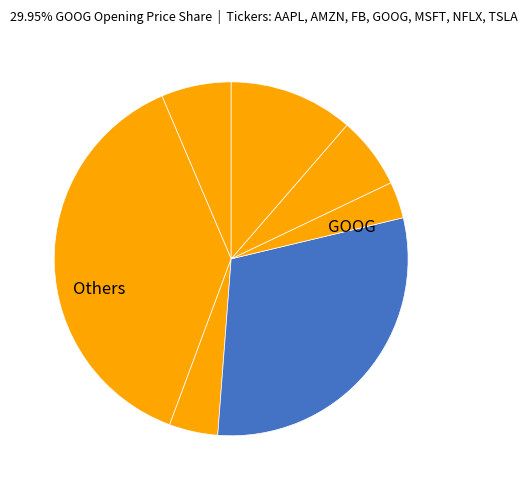

How many segments does this pie chart have?

7